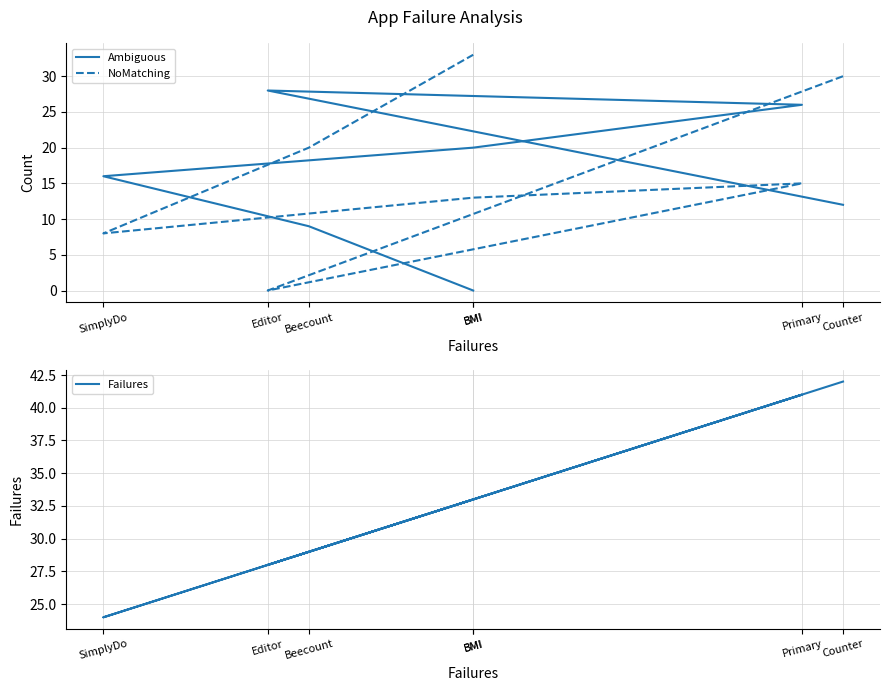

What is the label of the 3rd point from the left?

Primary